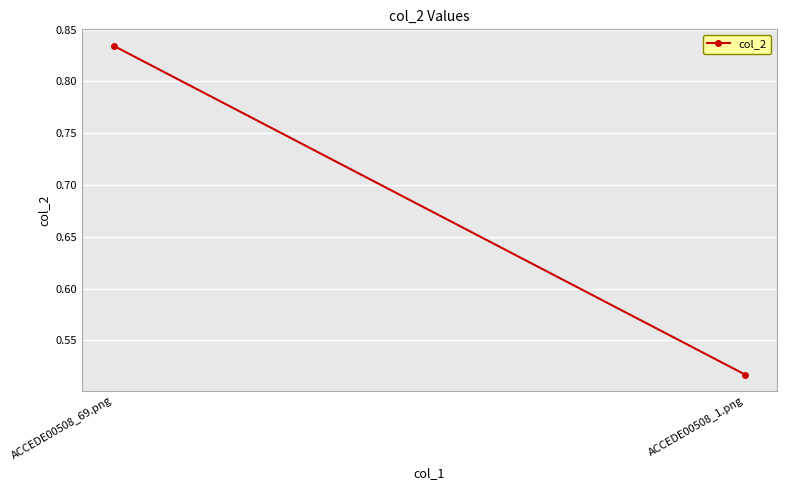

What is the change in value from ACCEDE00508_69.png to ACCEDE00508_1.png?

-0.3